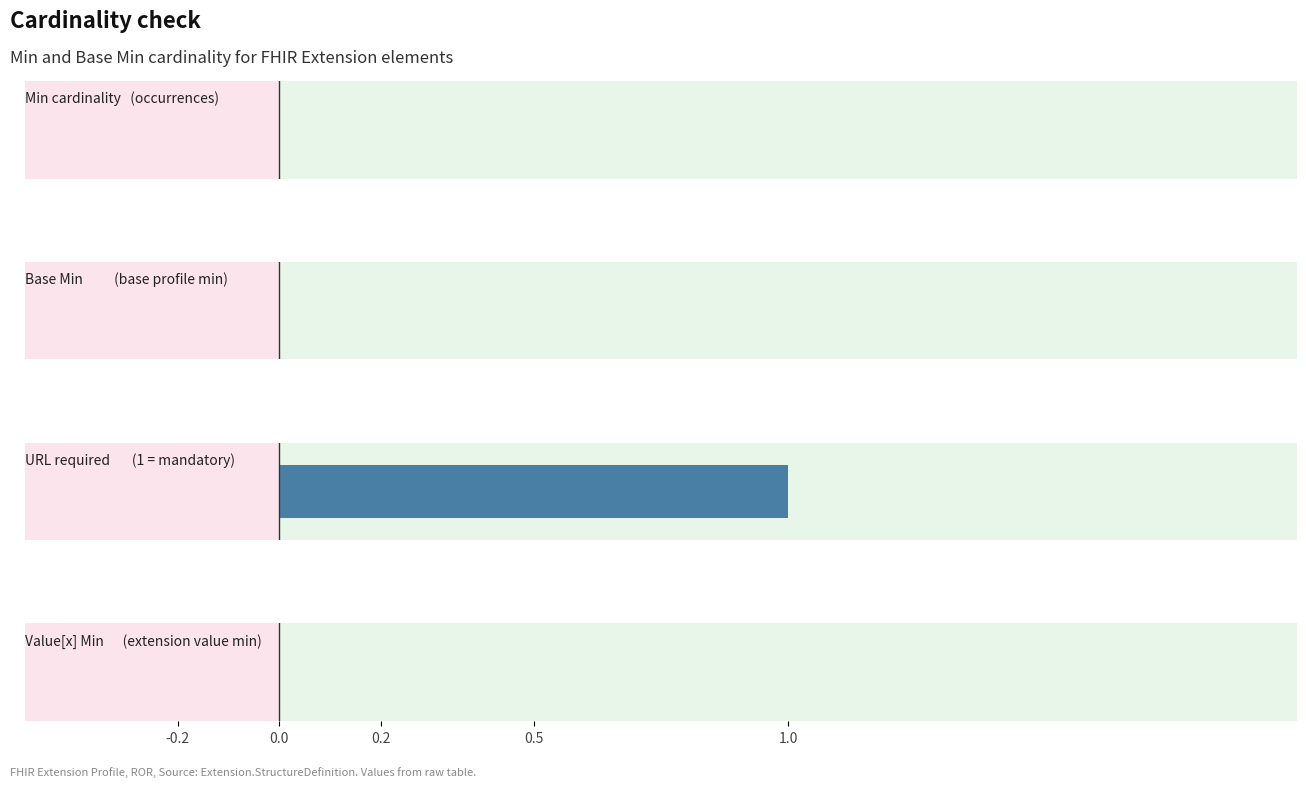

Is it true that Min equals 0 at Extension.id?

True